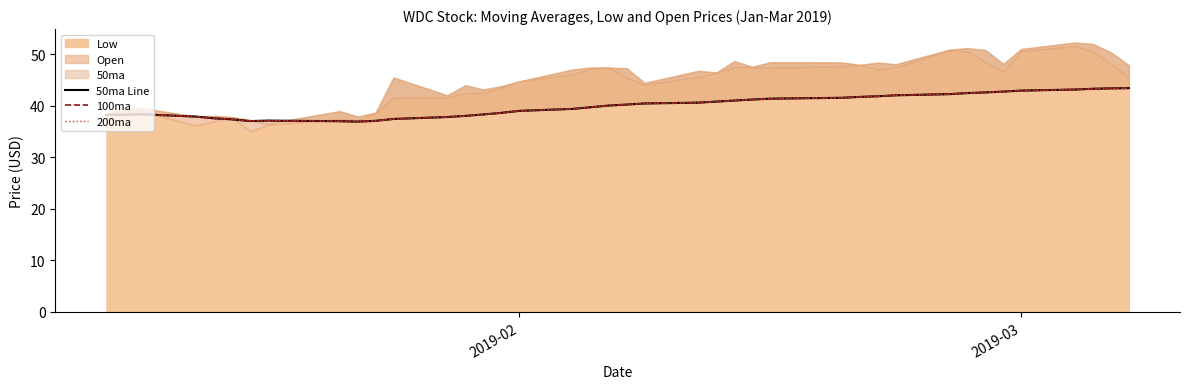

True or false: 50ma Line and 100ma cross at least once.

False